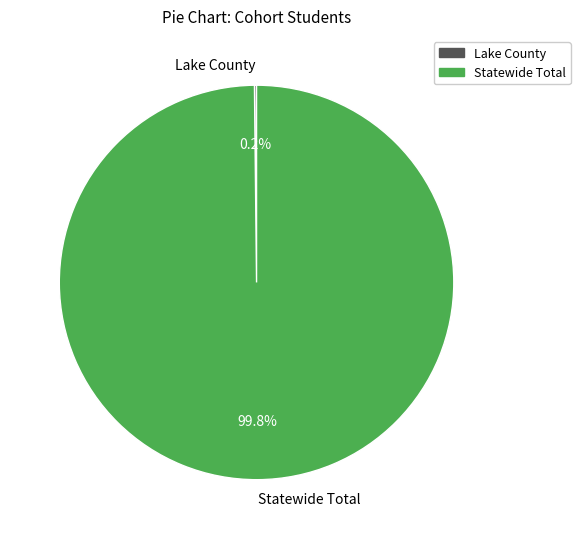

To the nearest percent, what is the average slice percentage?

50%